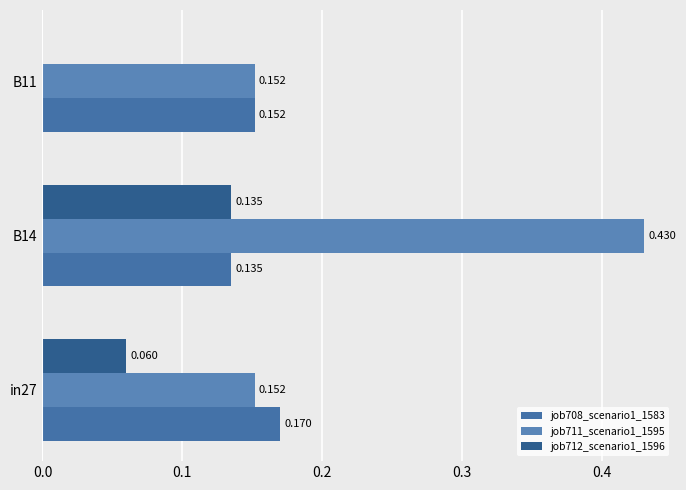

What is the minimum value for job708_scenario1_1583?

0.1